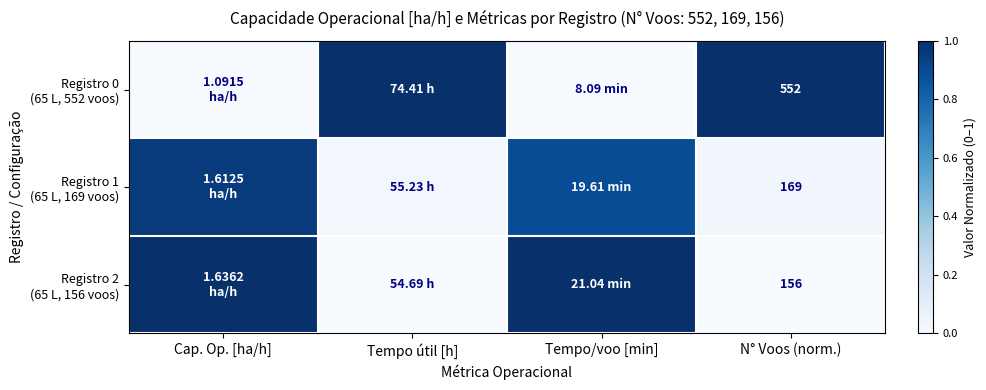

True or false: Registro 0 (65 L, 552 voos) has a value of 1.0 at Tempo útil [h].

True